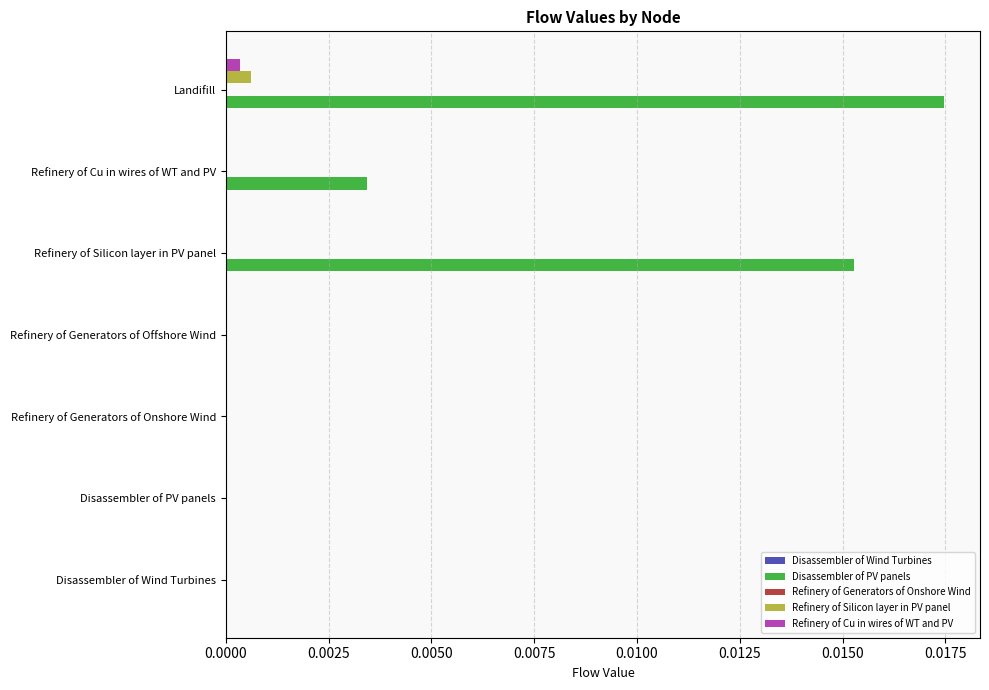

Between Disassembler of PV panels and Refinery of Silicon layer in PV panel, which series saw the biggest shift?

Disassembler of PV panels